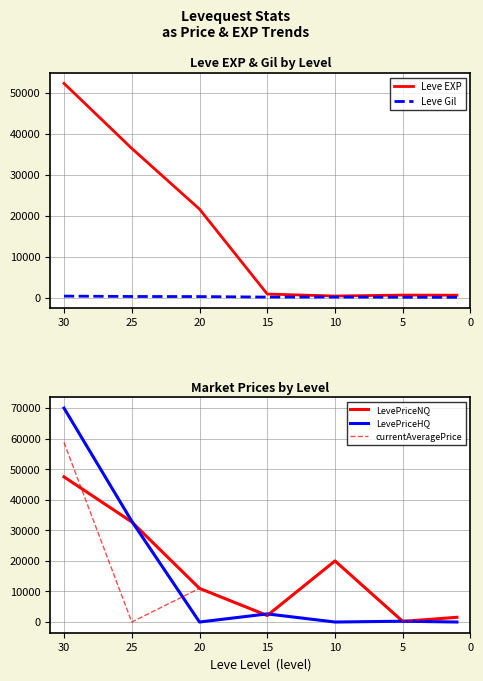

How many lines are shown in the chart?

5